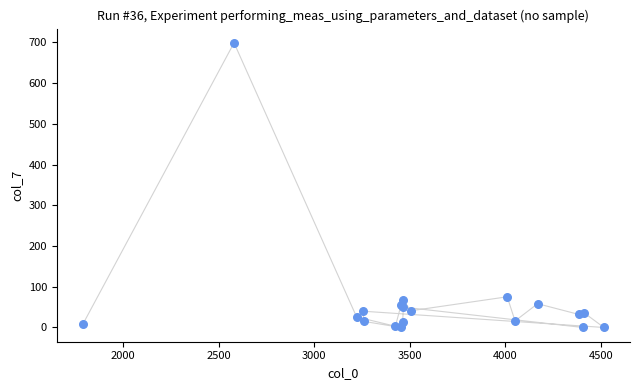

What Y value in the scatter plot is closest to 349?

75.4